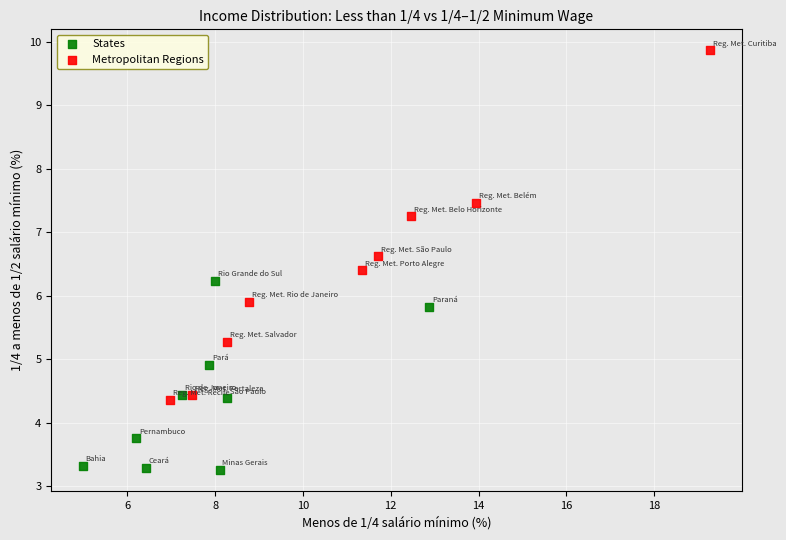

Which series reaches the maximum Y coordinate?

Metropolitan Regions